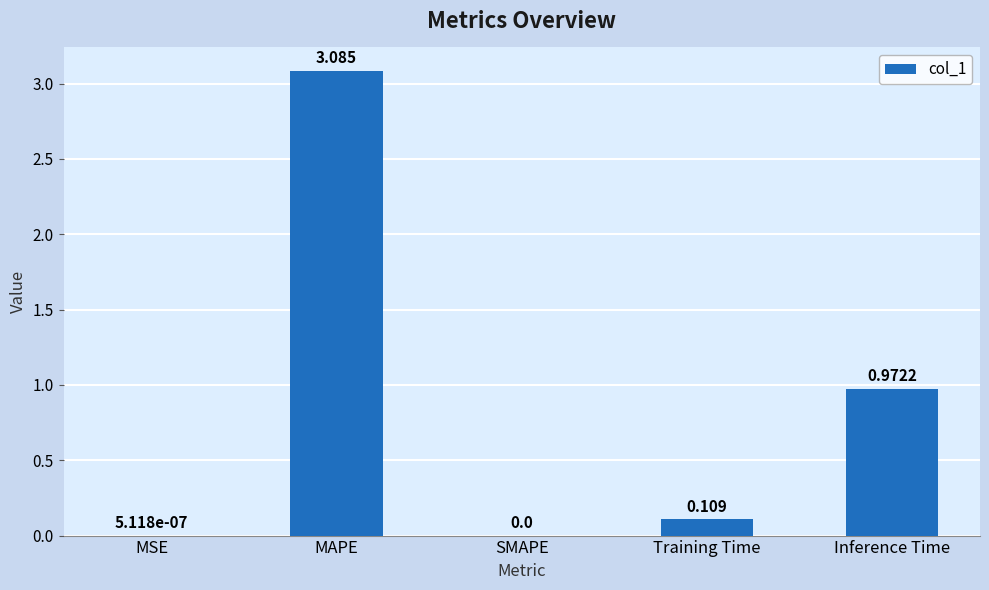

Between MAPE and SMAPE, which is larger?

MAPE